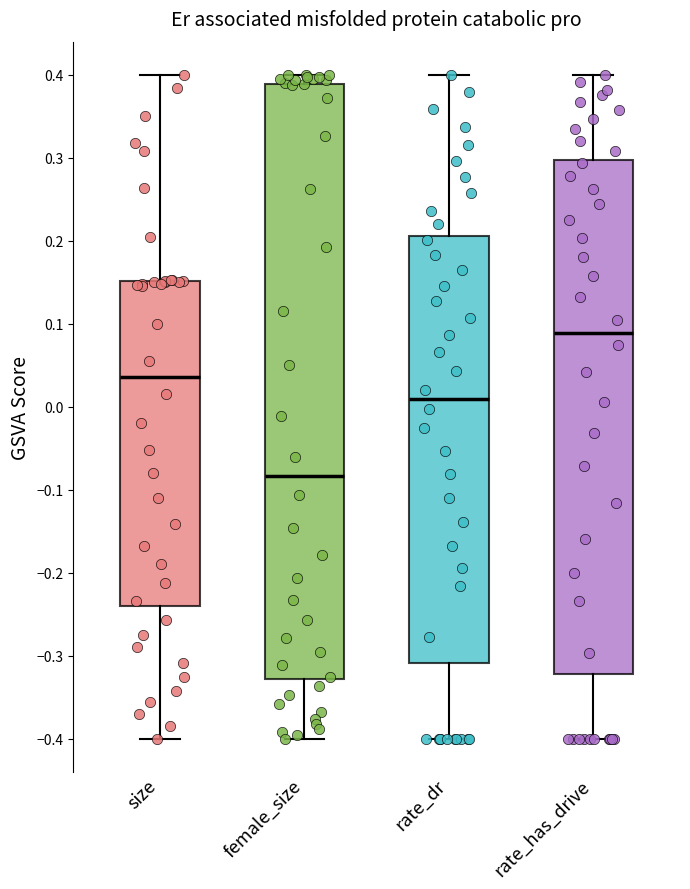

Reading left to right, transcribe this box plot: for each box, give where its median line is, the range the box spans, and where its two whiskers end, as read against the y-axis. The values are not printed on the chart, so give them approximately, as read against the axis.

size: median 0.04, box -0.24 to 0.15, whiskers -0.40 to 0.40
female_size: median -0.08, box -0.33 to 0.39, whiskers -0.40 to 0.40
rate_dr: median 0.01, box -0.31 to 0.21, whiskers -0.40 to 0.40
rate_has_drive: median 0.09, box -0.32 to 0.30, whiskers -0.40 to 0.40